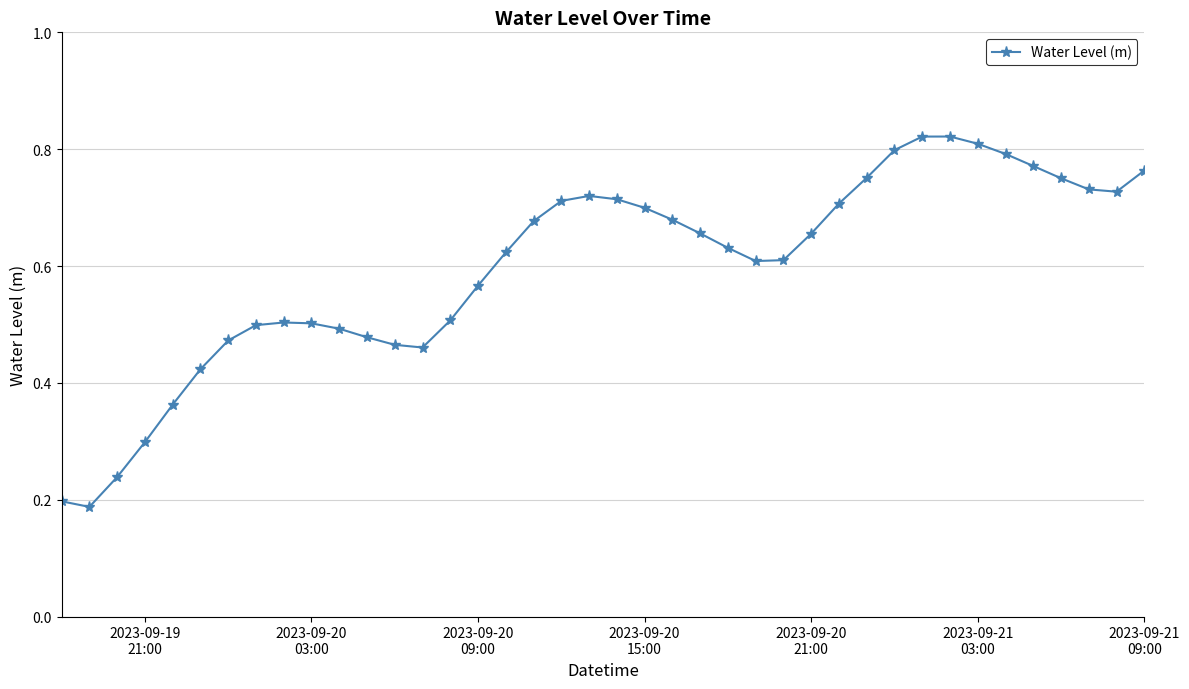

Count the values in the range 0 to 1.

40